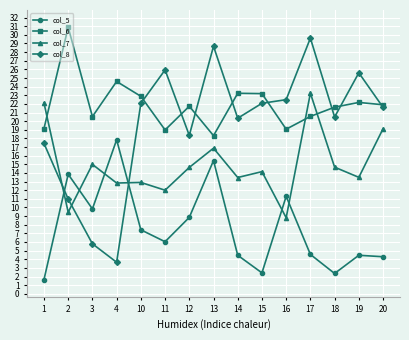

What is the value of the col_8 point at the 12th from the left?

29.6